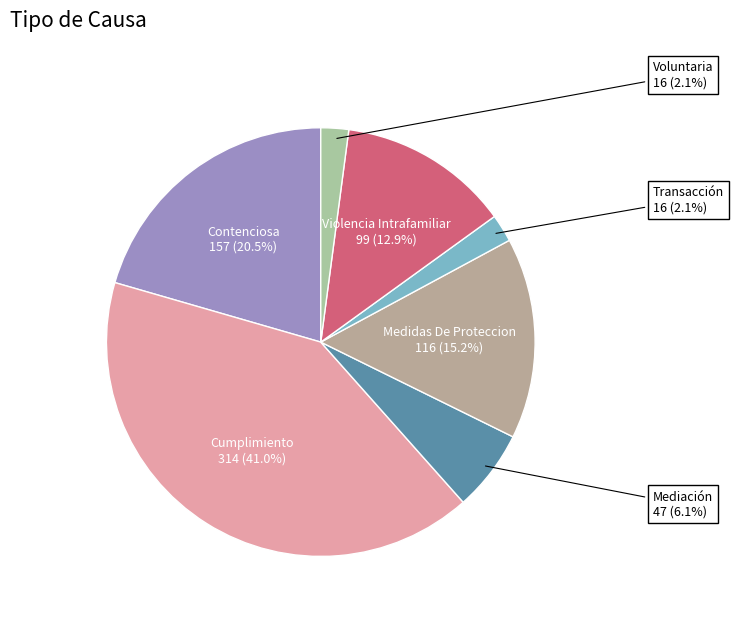

How many slices are in this pie chart?

7